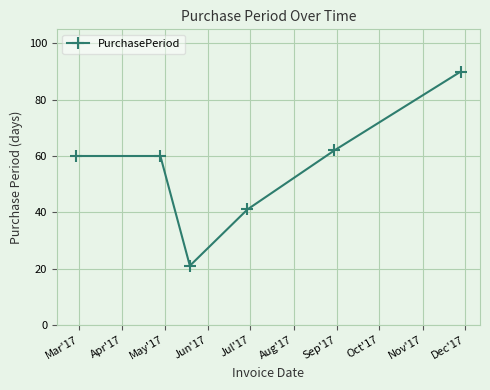

True or false: the data has more than 2 interior local peaks.

False